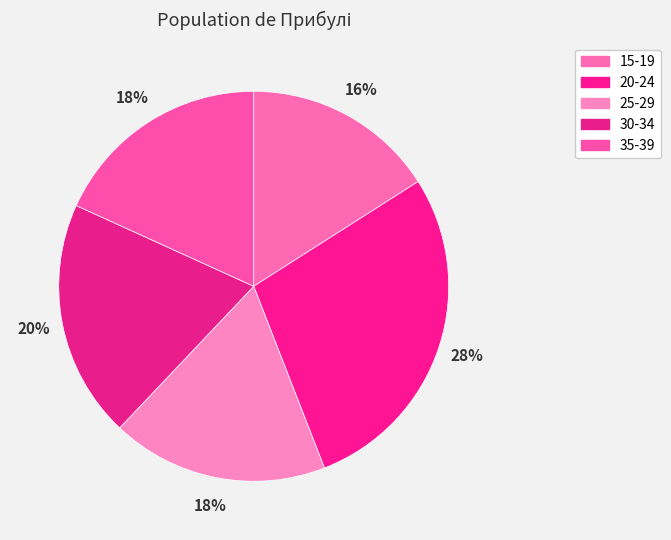

To the nearest percent, what percentage of the pie is 30-34?

20%